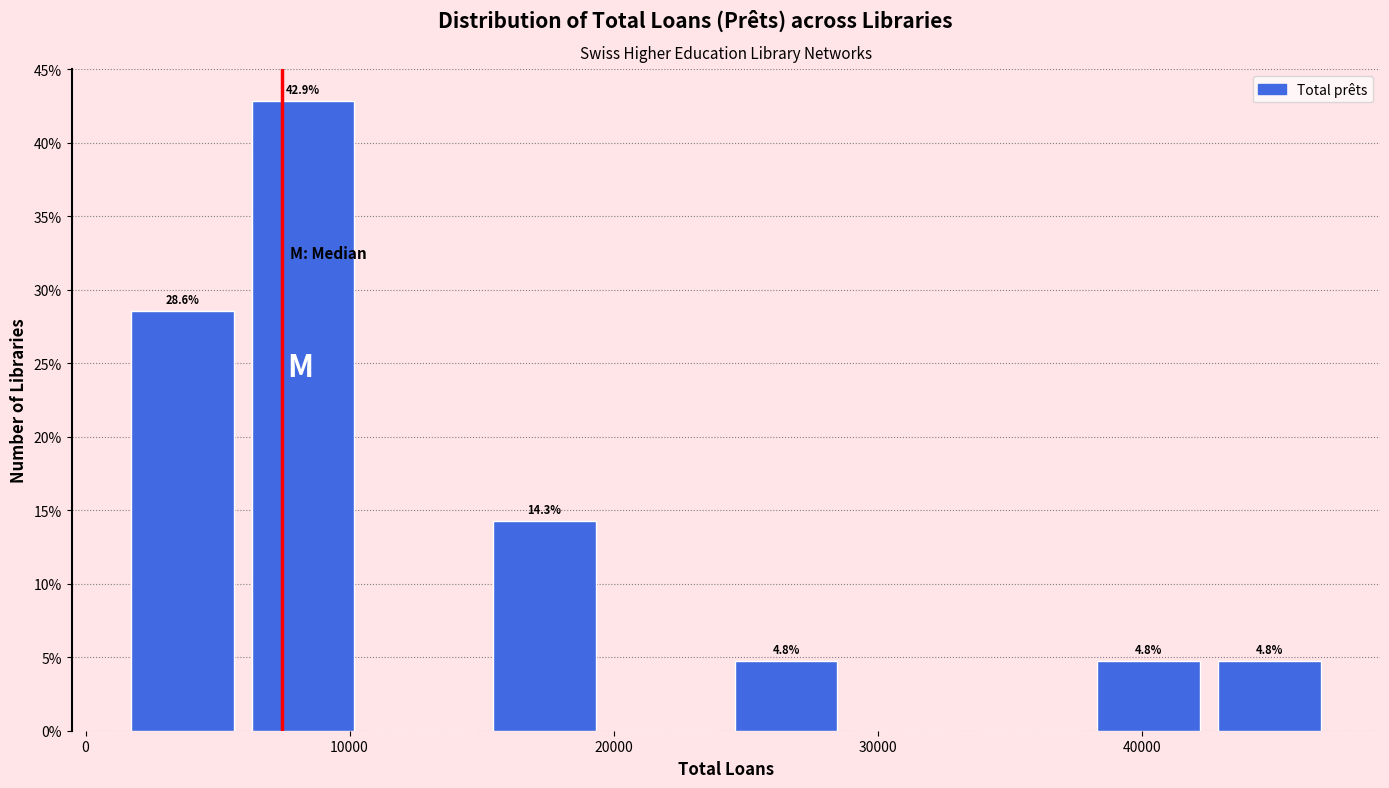

Over which range of the x-axis is the bar tallest?

6000 to 11000